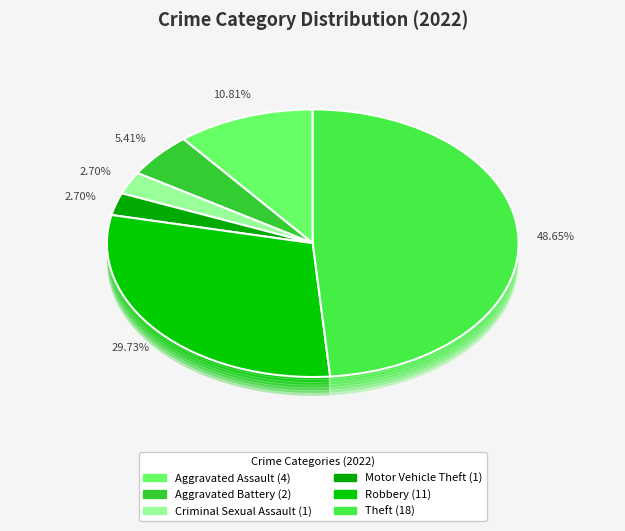

To the nearest percent, what portion does Robbery represent?

30%